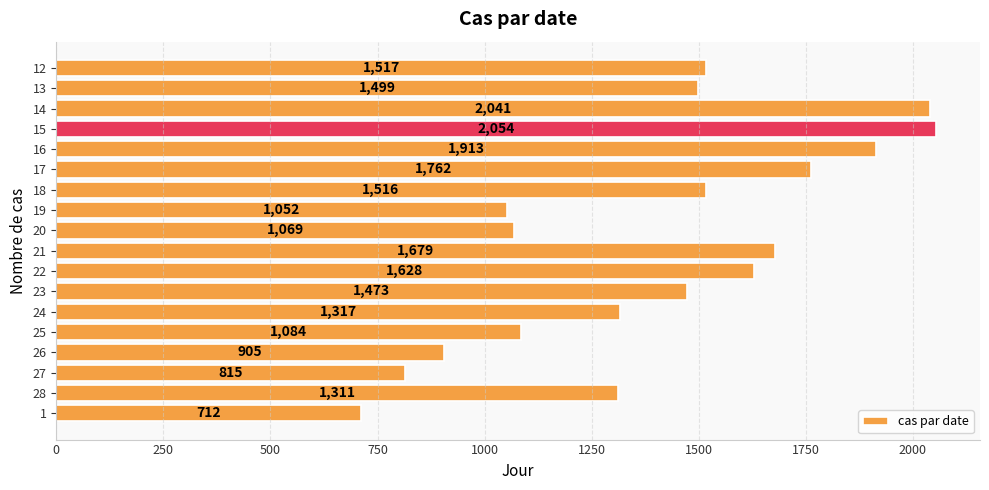

Is it true that the value at 15 is 3469?

False